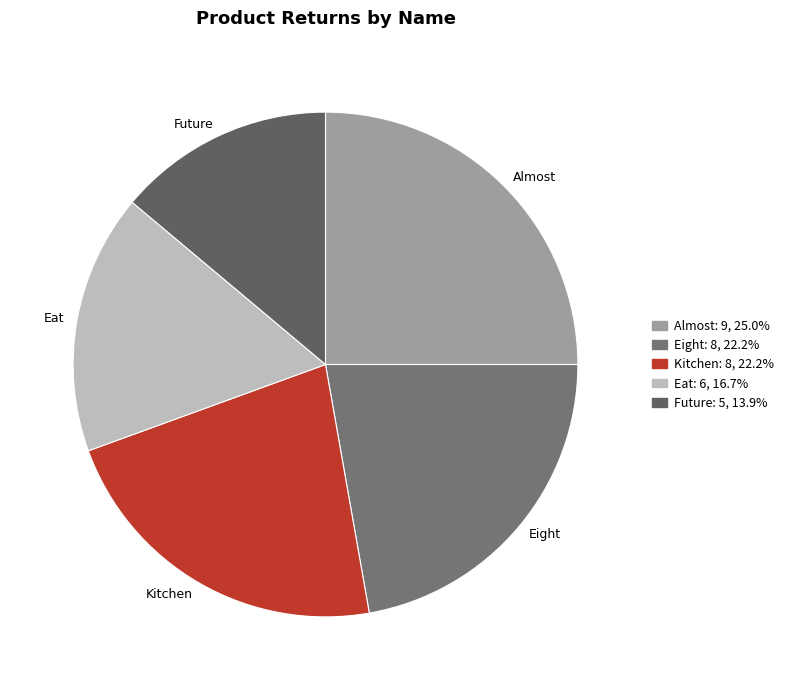

Combined, do Eat and Almost account for over 50%?

No